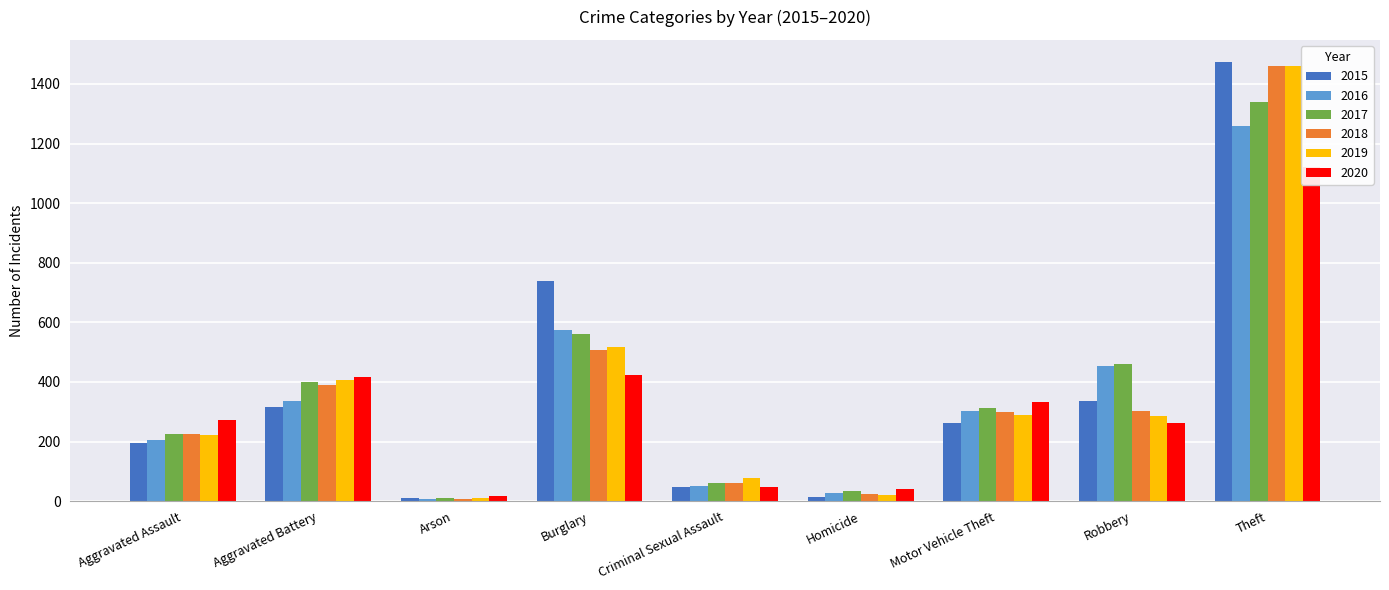

What is the spread (max minus min) of values at Aggravated Assault?

79